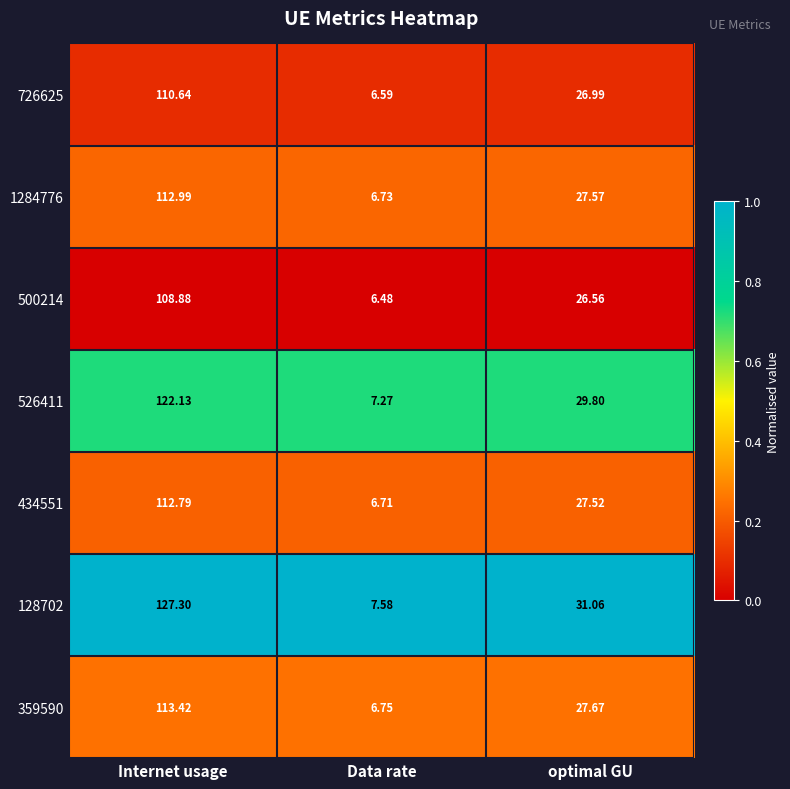

How many distinct data groups are displayed?

7